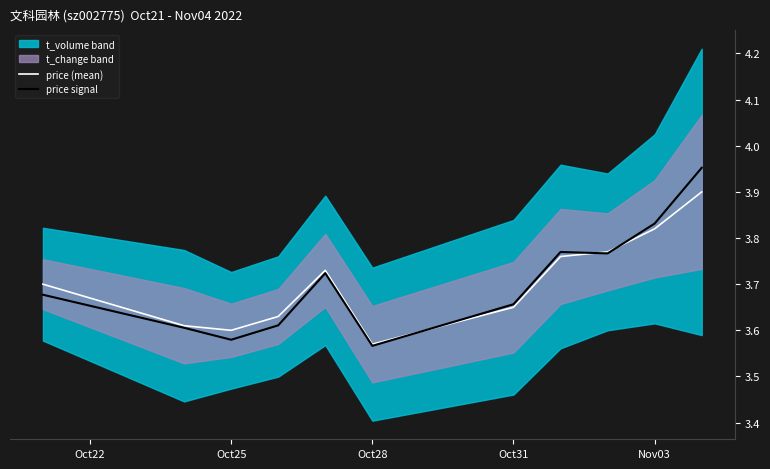

Does the chart have visible grid lines?

No